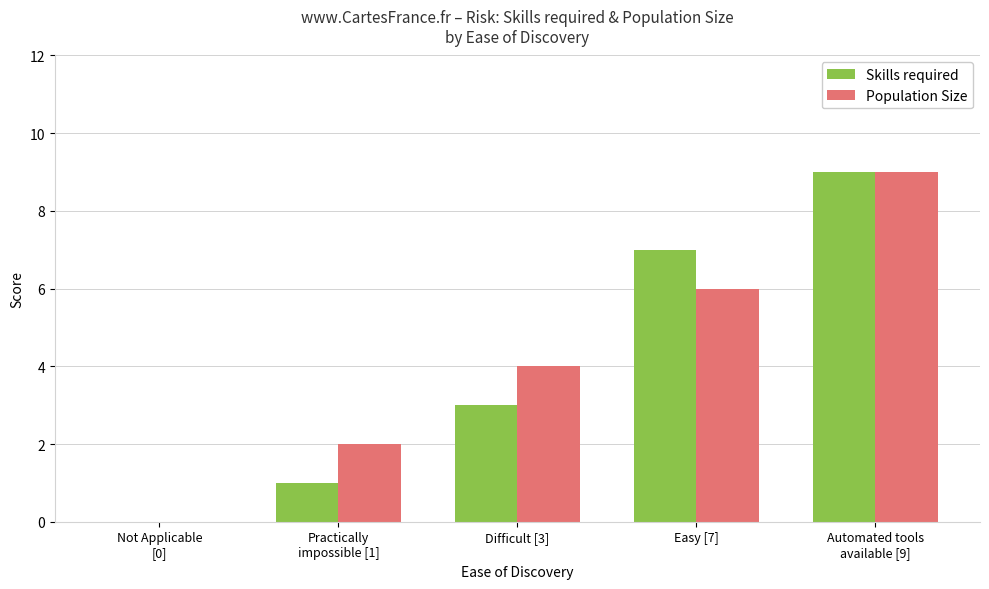

What is the highest value of the Population Size series?

9